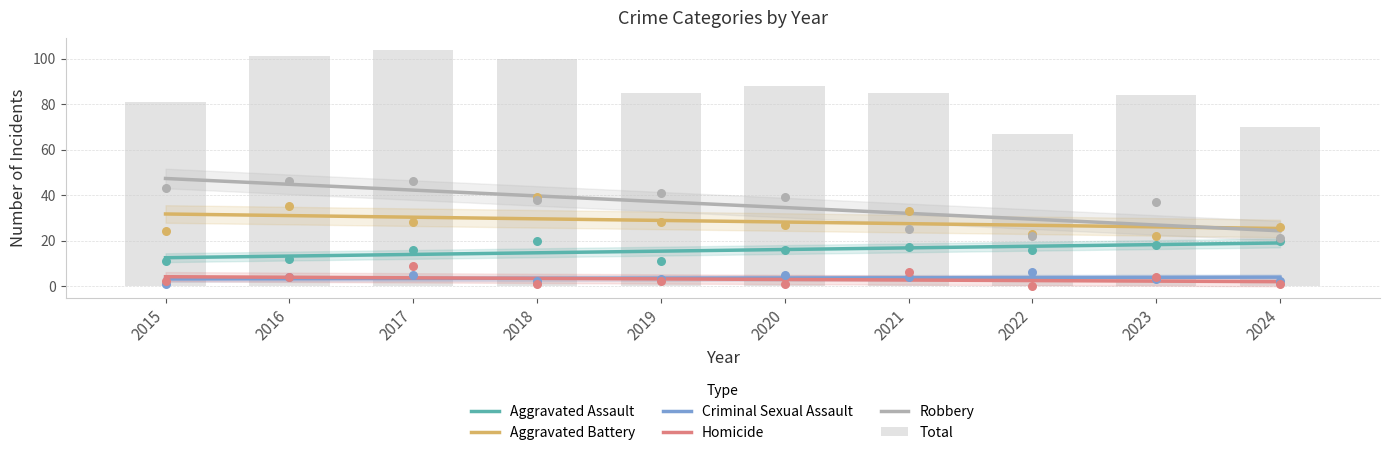

Which series contains the highest Y value?

Total